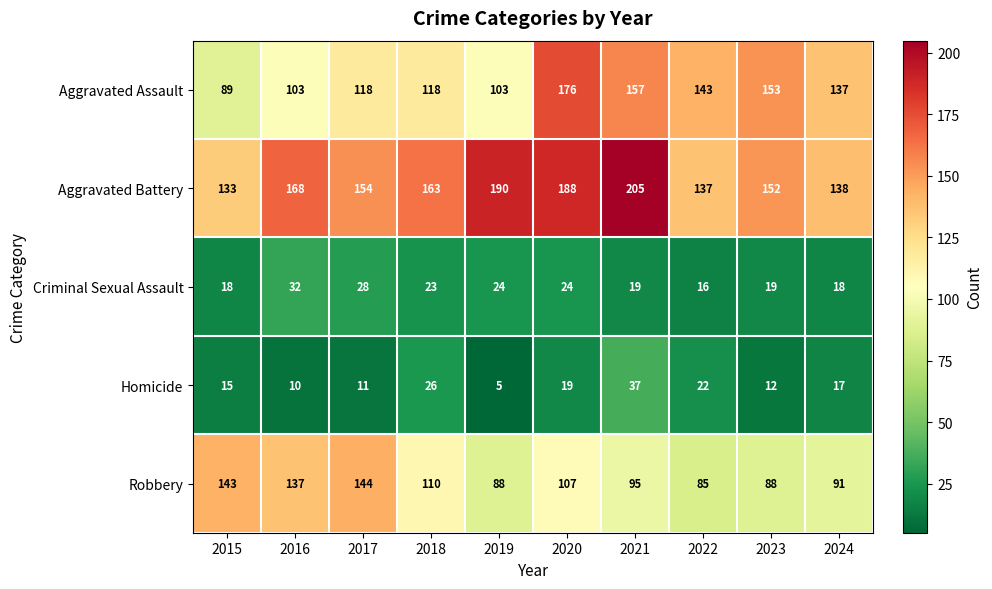

What is the total value across all series at 2016?

450